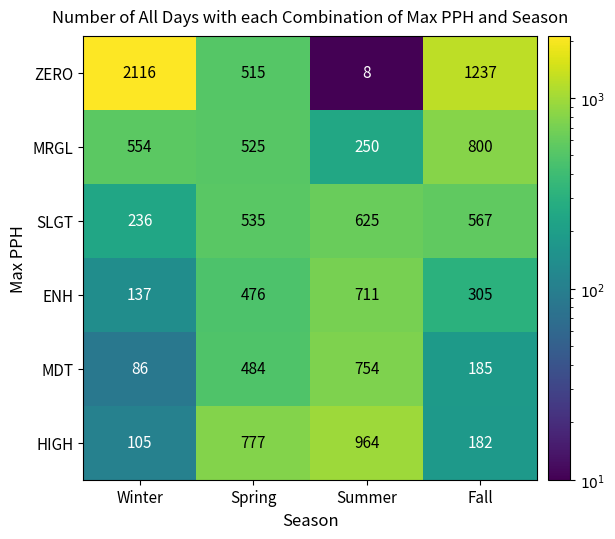

Reading left to right, extract all data points from this chart.

ZERO: 2116	515	8	1237
MRGL: 554	525	250	800
SLGT: 236	535	625	567
ENH: 137	476	711	305
MDT: 86	484	754	185
HIGH: 105	777	964	182